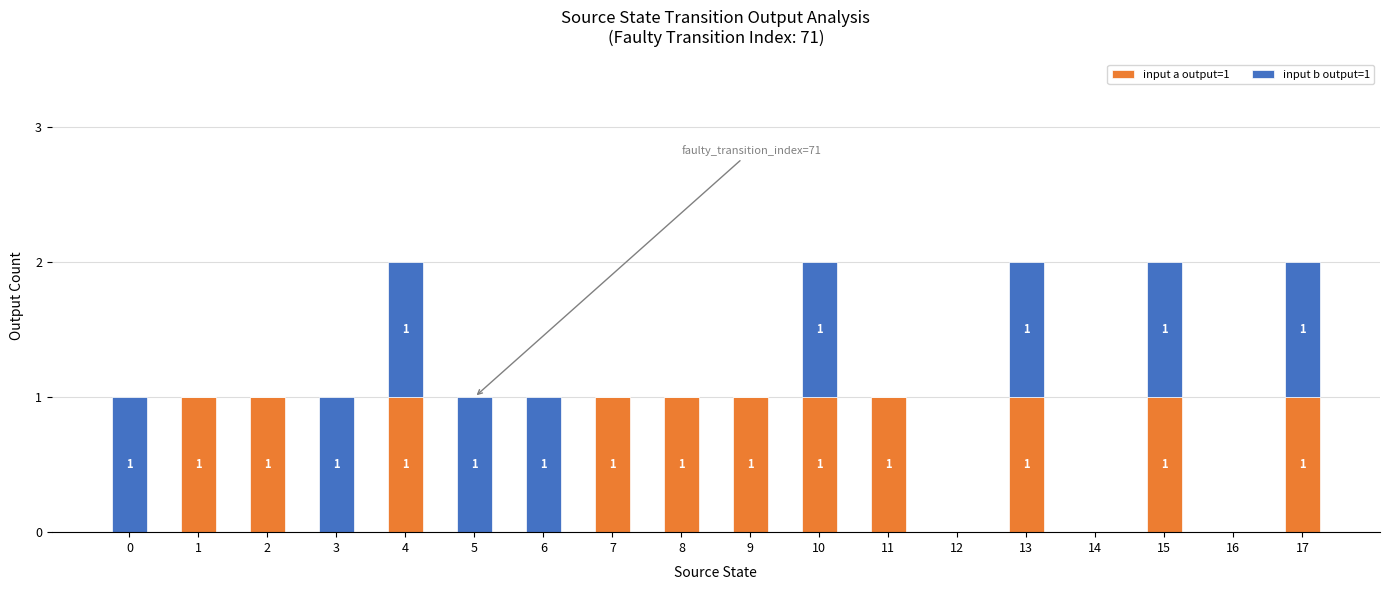

True or false: input a output=1 has a value of 0 at 12.

True